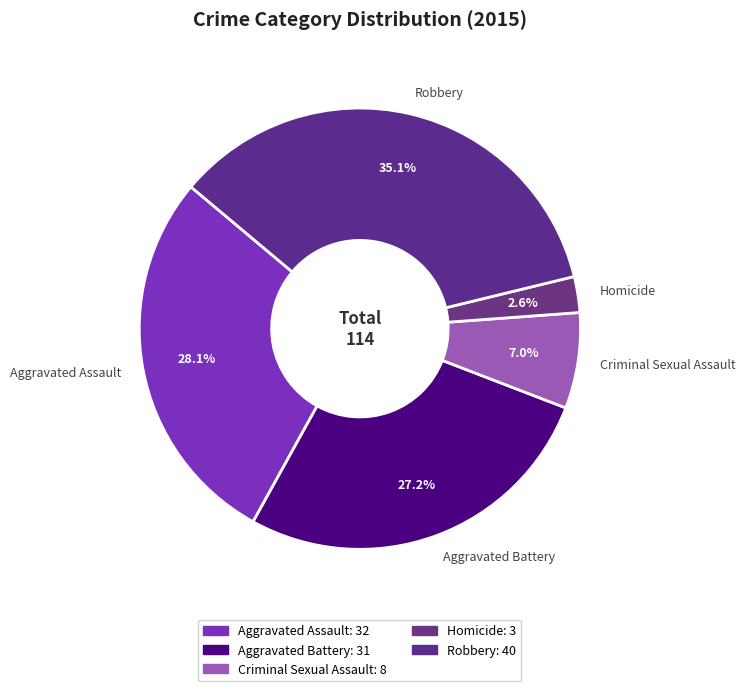

Which category has the biggest portion of the pie?

Robbery